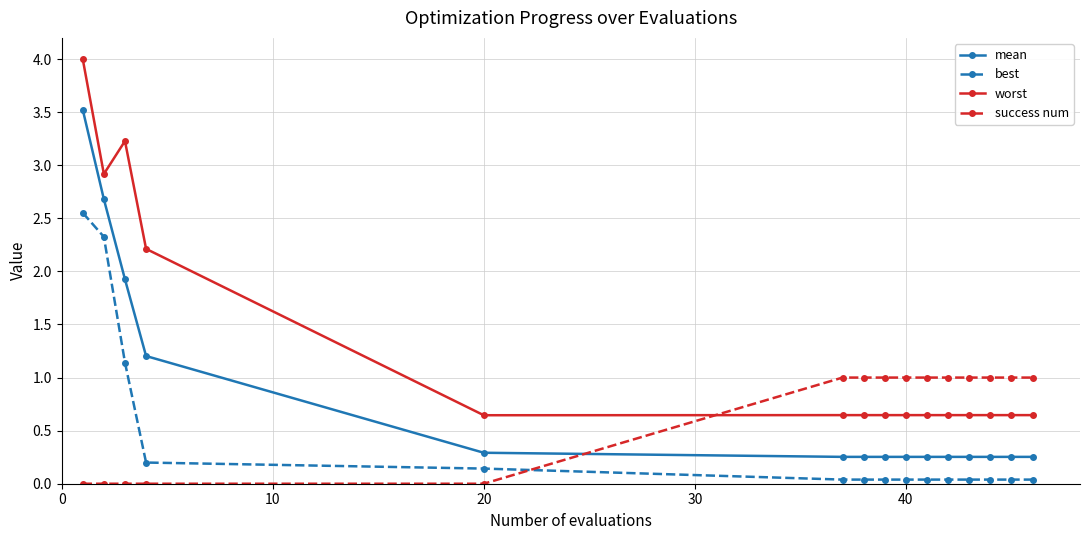

Which series has the widest spread of values?

worst